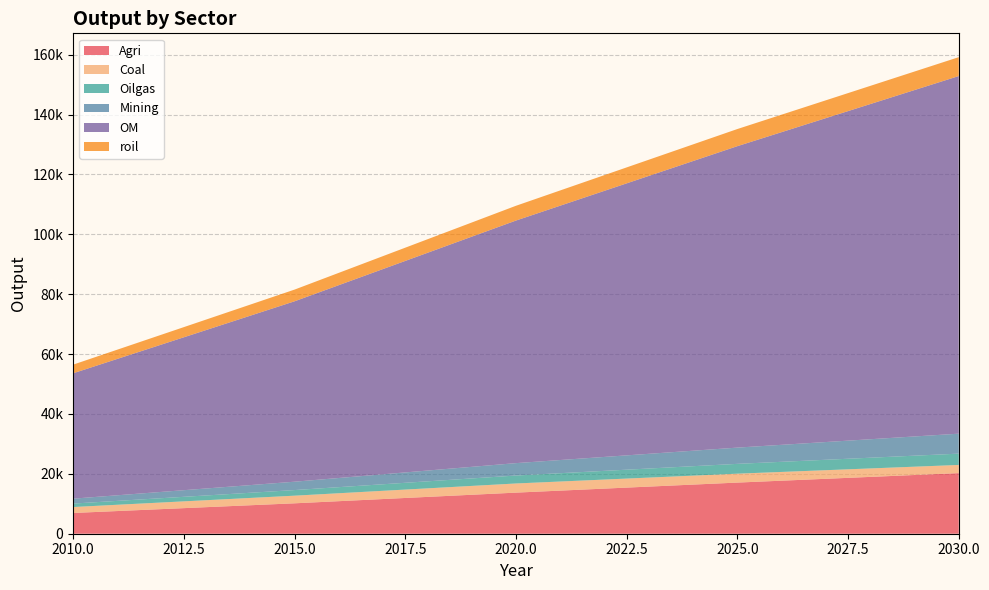

Reading right to left, transcribe all the data shown in this chart.

Agri: 20246.0	17081.5	13728.0	10157.6	6932.6
Coal: 2727.7	2974.5	3054.8	2549.5	1982.9
Oilgas: 3774.8	3278.7	2655.7	1875.5	1152.9
Mining: 6670.2	5428.7	4141.2	2791.0	1641.9
OM: 119455.9	100689.1	81024.6	60261.4	41885.4
roil: 6307.2	5721.4	4937.1	3909.4	2884.5